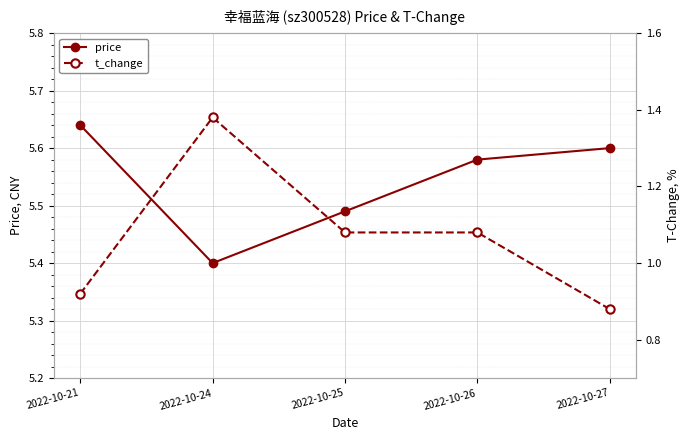

Reading left to right, transcribe all the data shown in this chart.

price: 5.6	5.4	5.5	5.6	5.6
t_change: 0.9	1.4	1.1	1.1	0.9